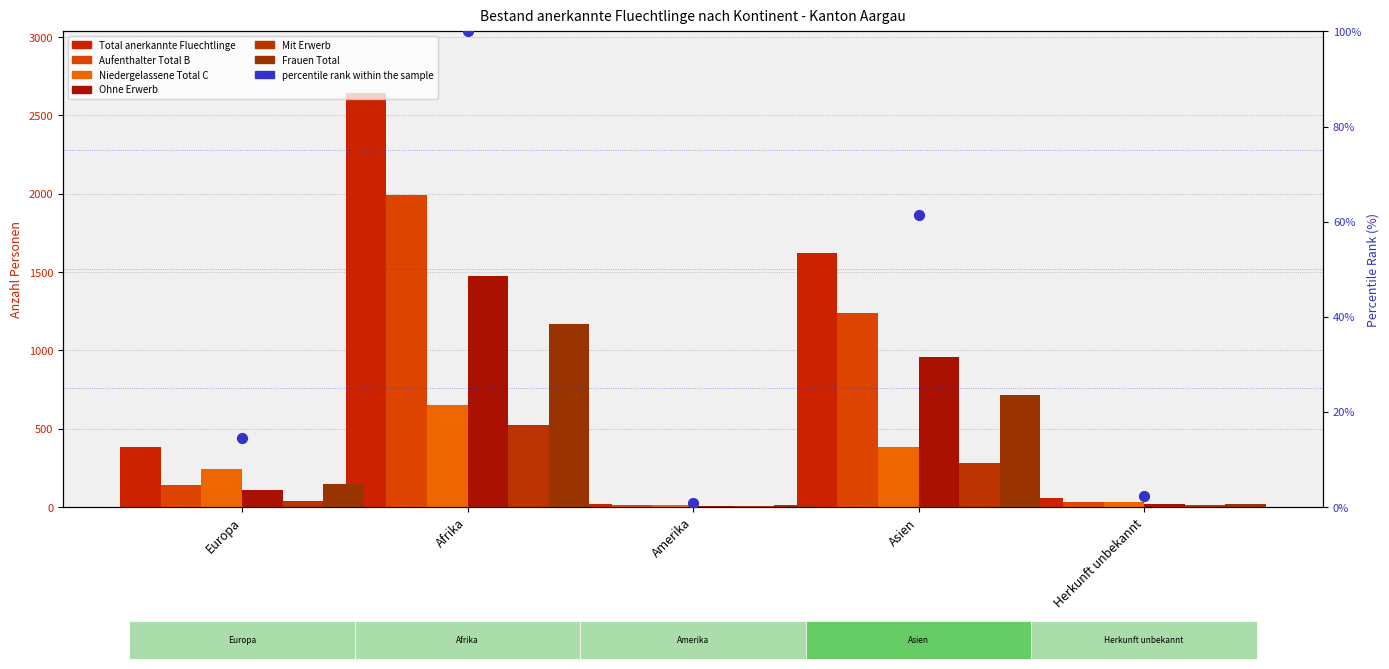

Which series contains the lowest Y value?

Mit Erwerb